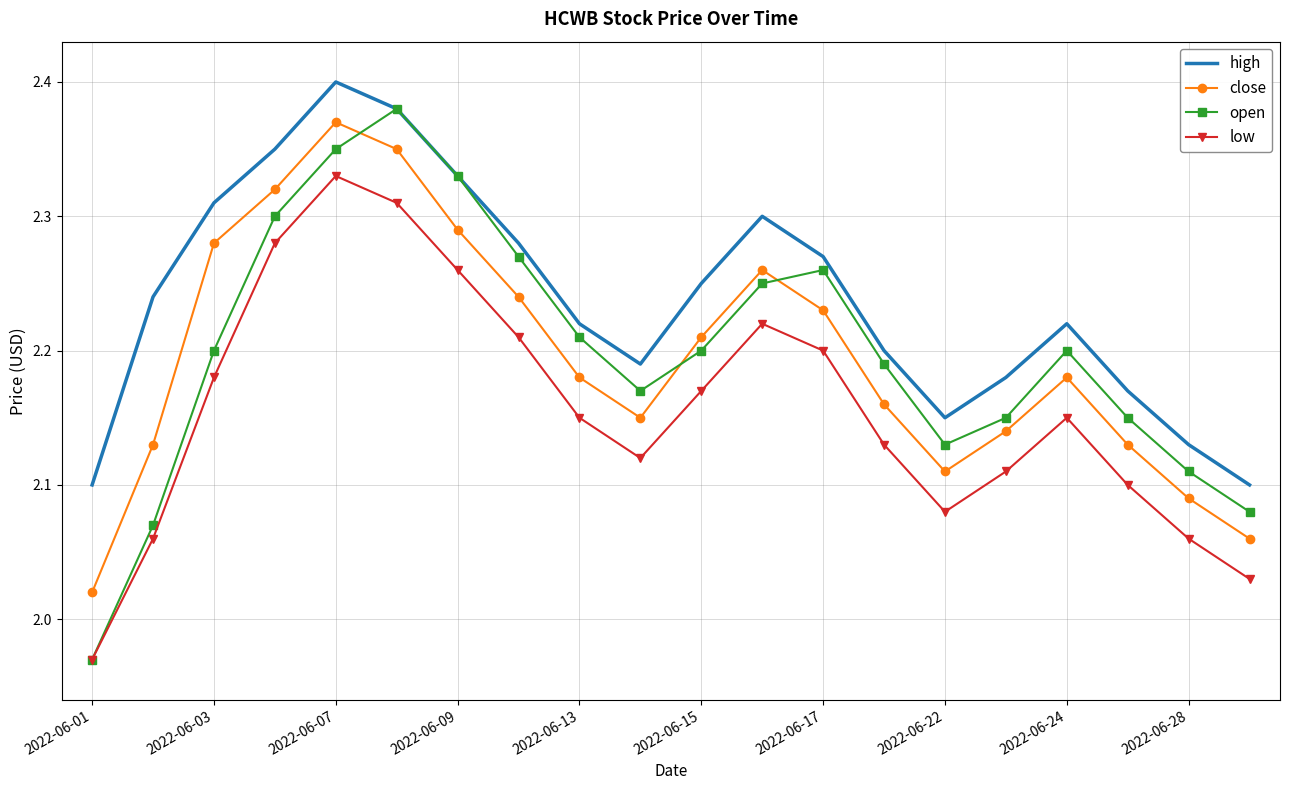

How many series are shown in this chart?

4